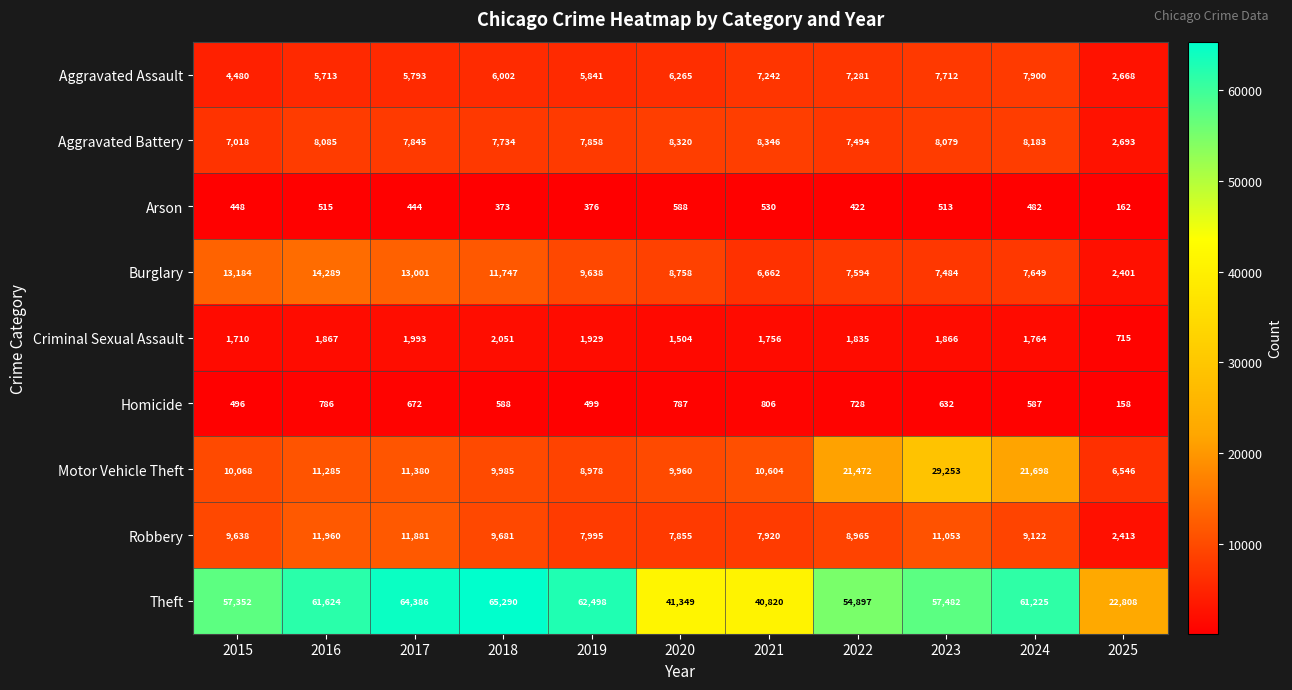

Count the number of data series in this chart.

9